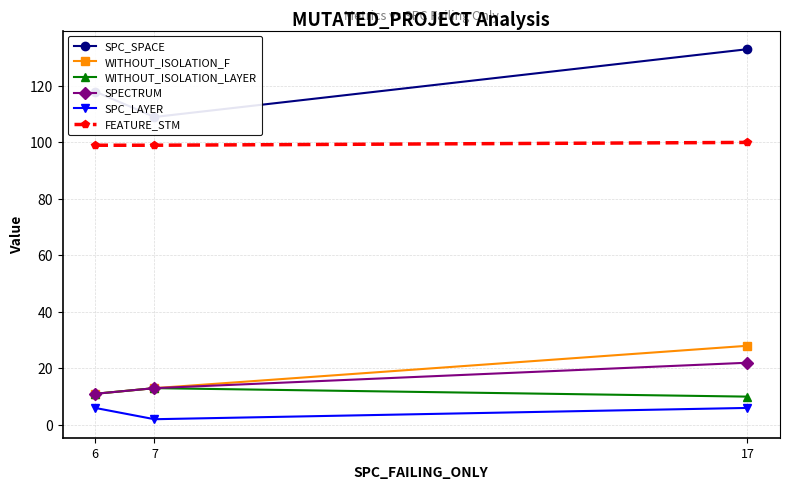

Which label corresponds to the largest value in the chart?

17